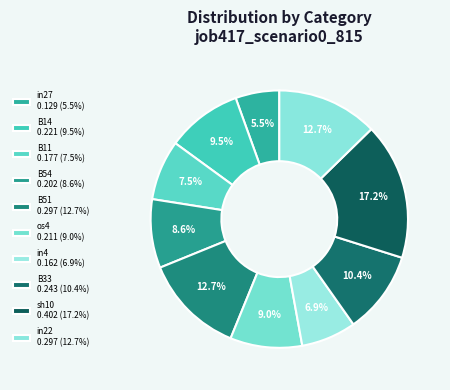

Which category has the biggest portion of the pie?

sh10